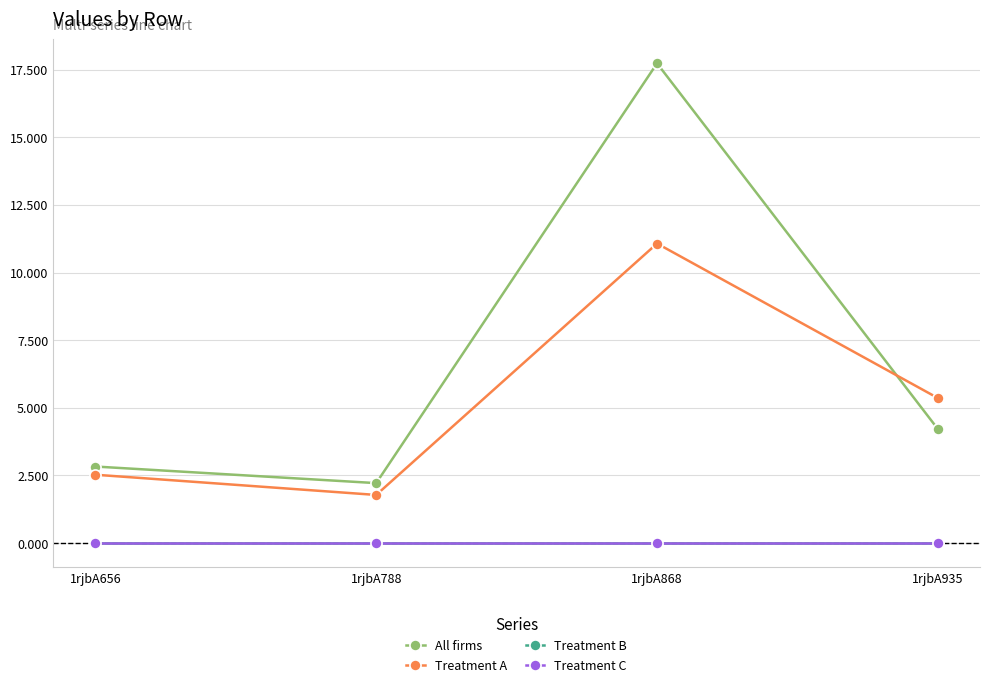

True or false: Treatment C has more than 0 interior local peaks.

False